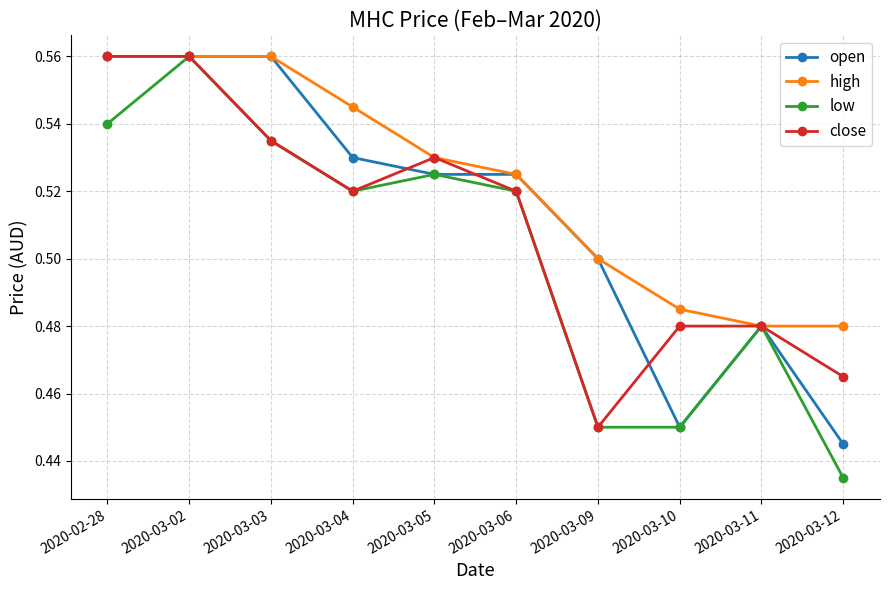

Is the value of open at 2020-03-03 greater than the value of high at 2020-03-10?

Yes